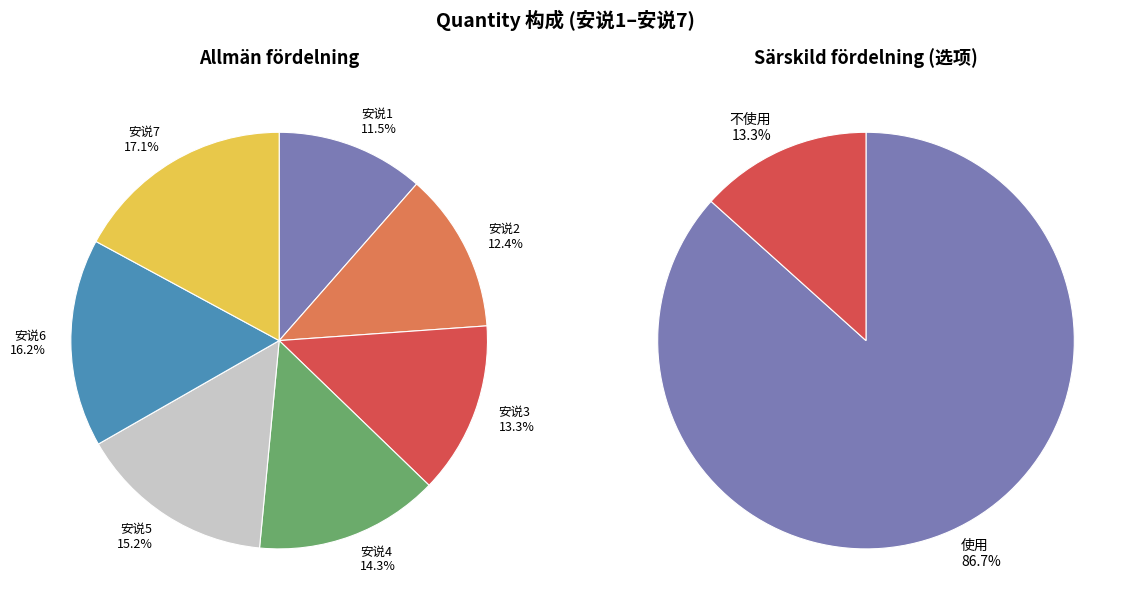

How many segments does this pie chart have?

7